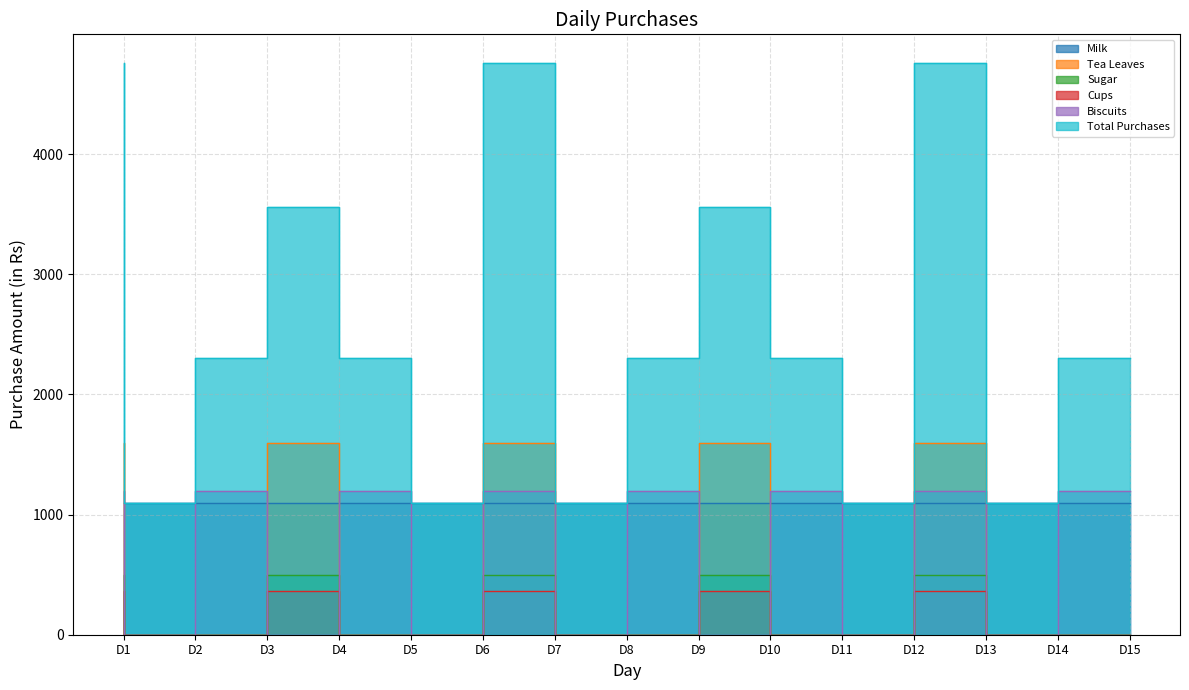

What is the difference between the maximum and minimum values in the Total Purchases series?

3660